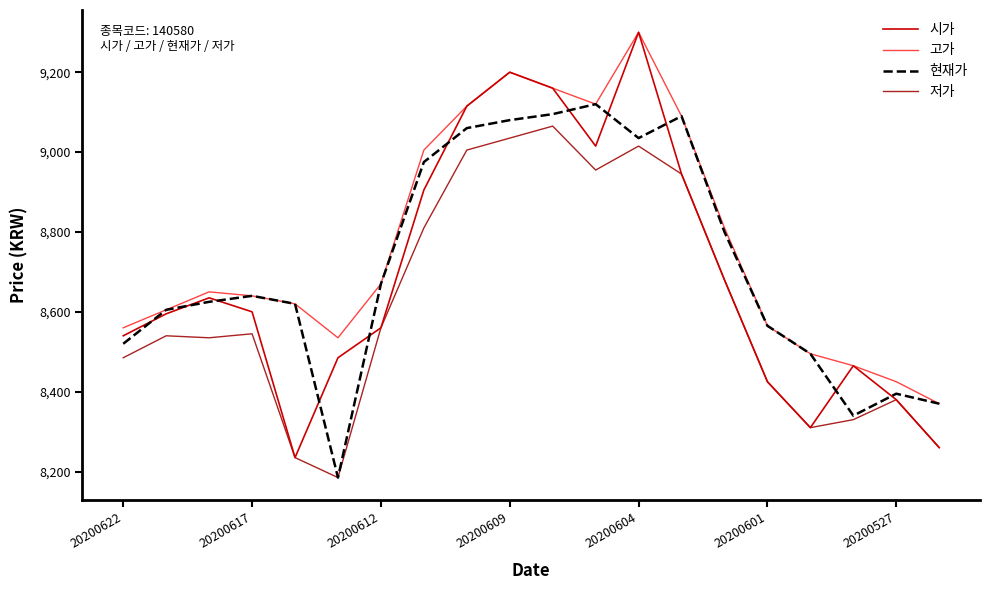

Reading left to right, list all the values displayed in this chart.

시가: 8540	8595	8635	8600	8235	8485	8560	8905	9115	9200	9160	9015	9300	8945	8680	8425	8310	8465	8380	8260
고가: 8560	8605	8650	8640	8620	8535	8670	9005	9115	9200	9160	9120	9300	9090	8810	8565	8495	8465	8425	8370
현재가: 8520	8605	8625	8640	8620	8185	8670	8975	9060	9080	9095	9120	9035	9090	8800	8565	8495	8340	8395	8370
저가: 8485	8540	8535	8545	8235	8185	8560	8810	9005	9035	9065	8955	9015	8945	8680	8425	8310	8330	8380	8260